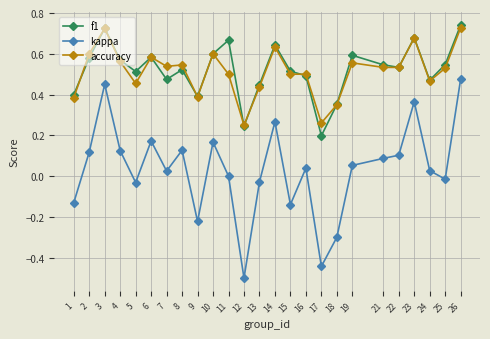

What is the total value across all series at 16?

1.0